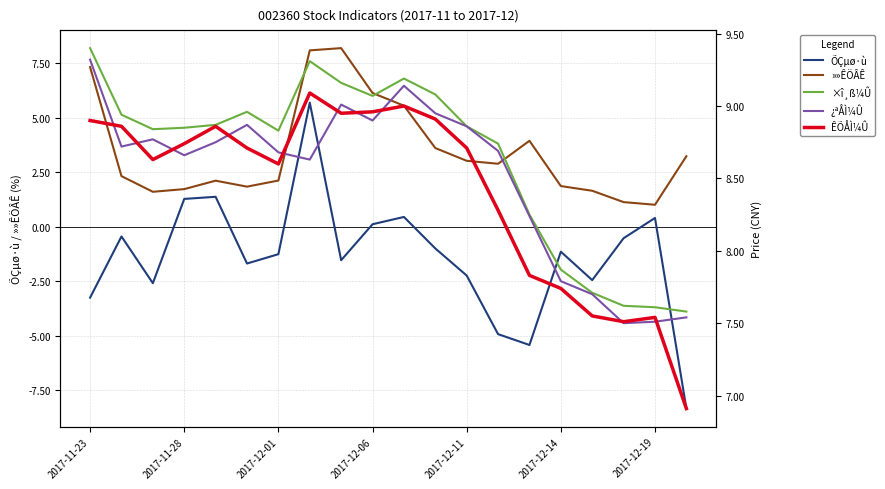

What is the total value across all series at 2017-11-23?

31.7